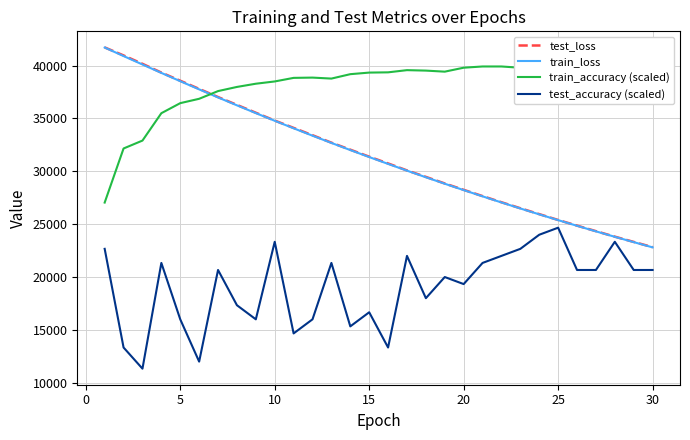

True or false: train_accuracy (scaled) has more than 0 points higher than both neighbors.

True